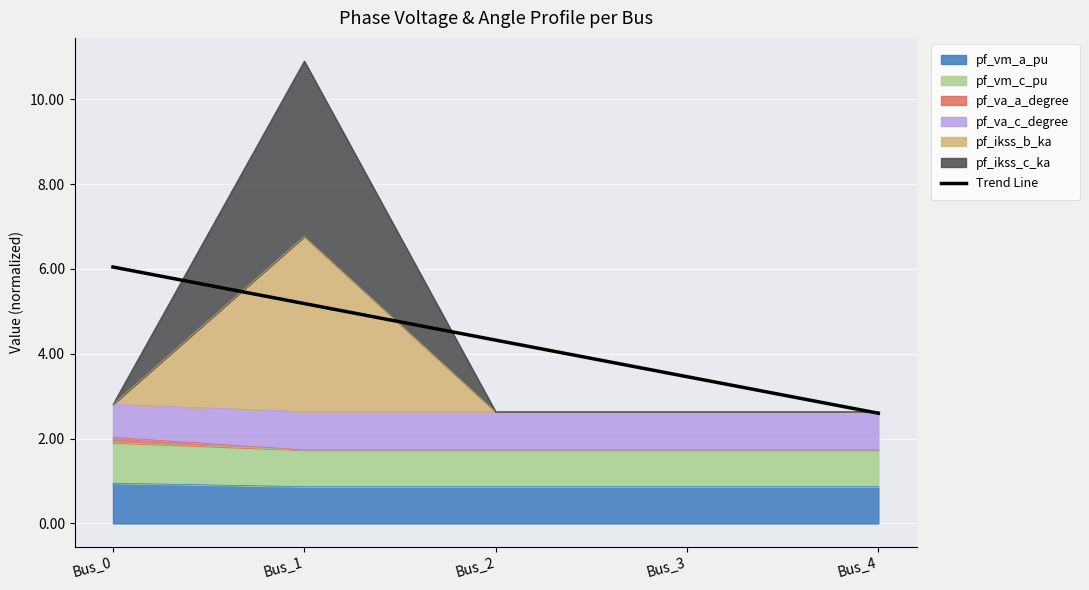

The chart shows a value of 1.5 at Bus_1. True or false?

False